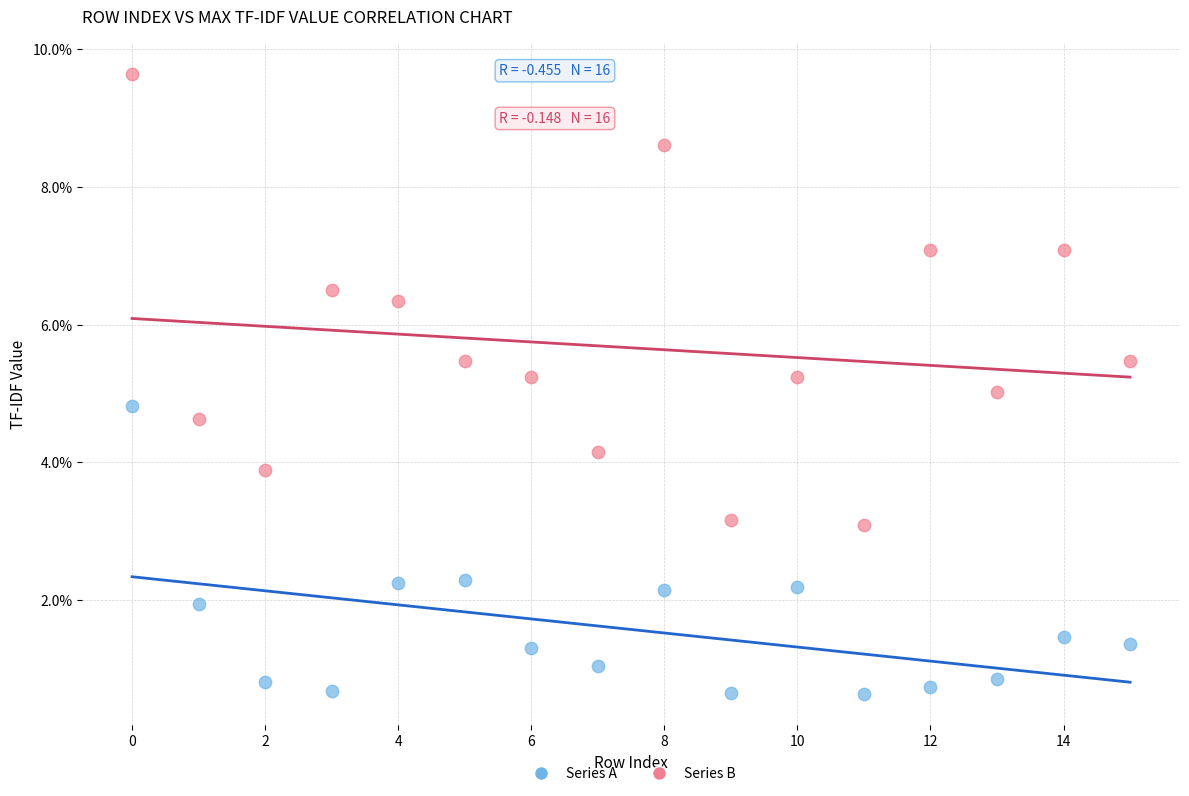

Which series contains the highest Y value?

Series B